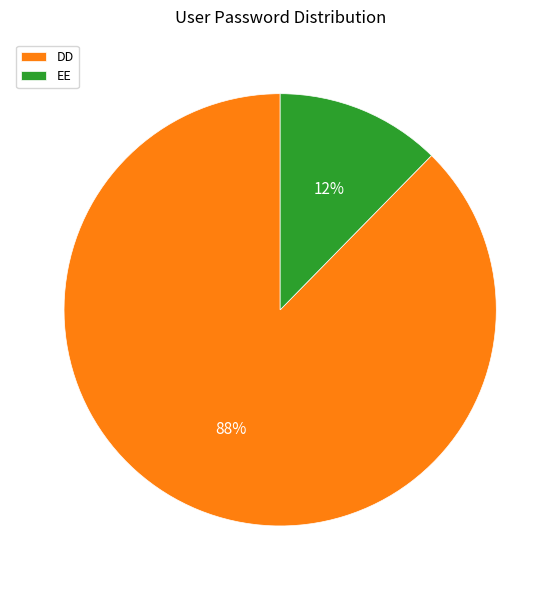

Is it true that EE is 1% of the pie?

False